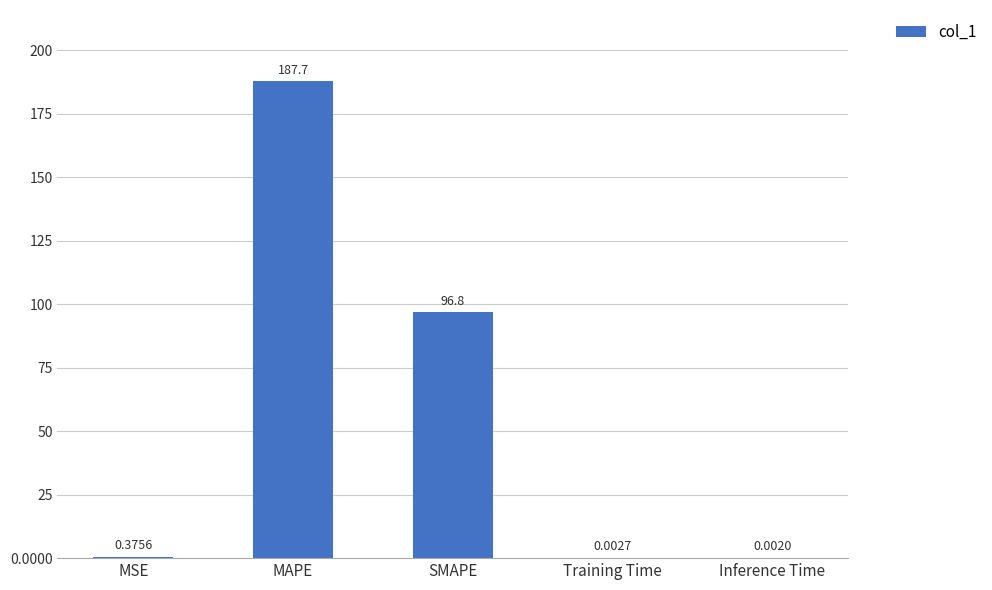

Which has a higher value, Inference Time or MSE?

MSE